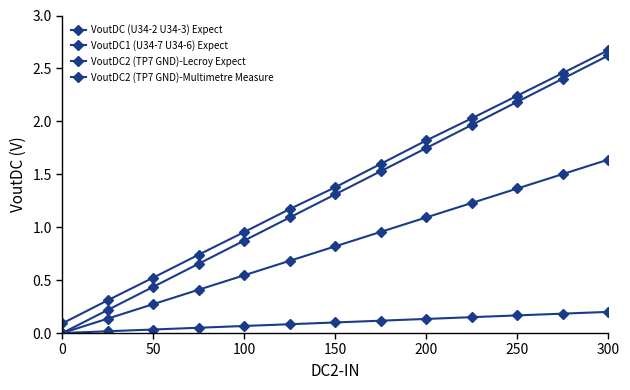

How many lines are shown in the chart?

4